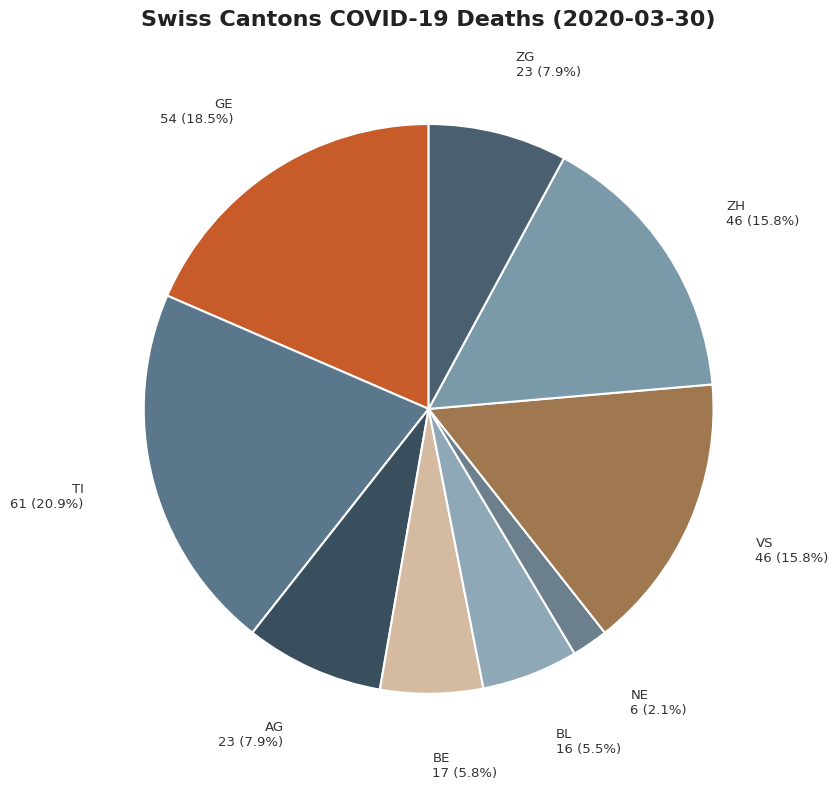

To the nearest percent, what percentage of the pie is TI?

21%